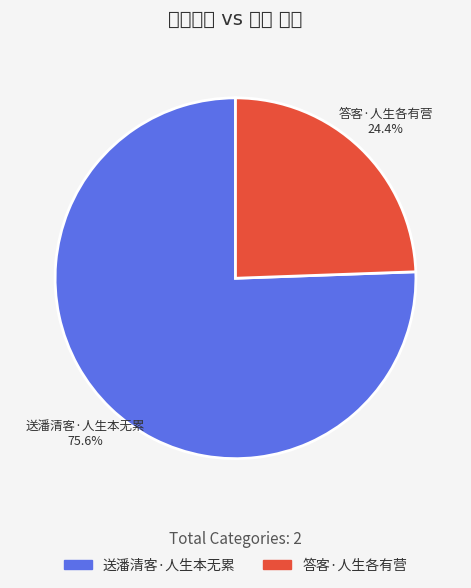

To the nearest percent, what is the difference between the largest and smallest slice percentages?

51%